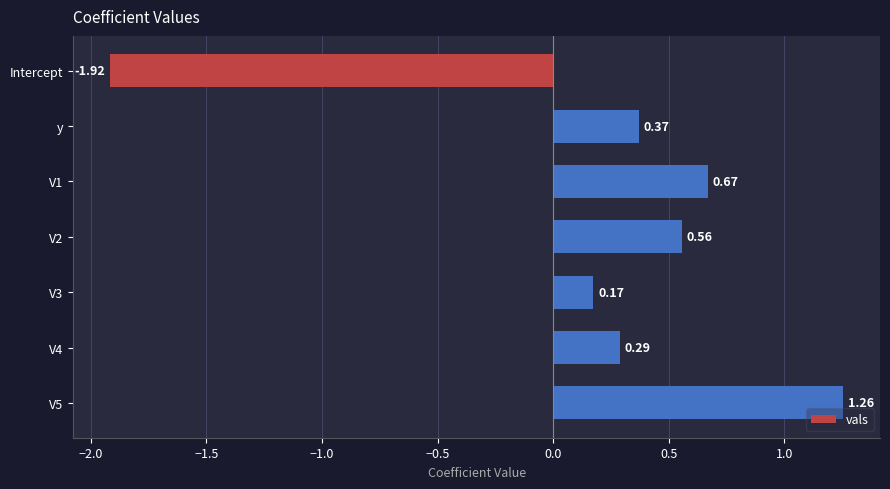

What is the change in value from V4 to V5?

+1.0